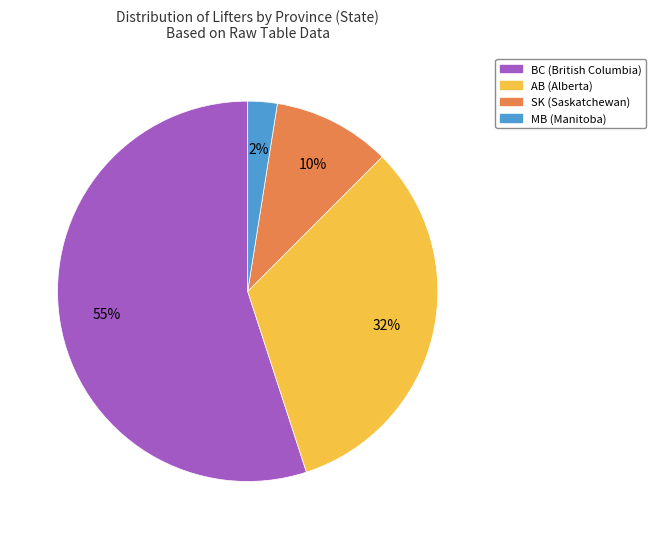

Is there a majority slice in this chart?

Yes